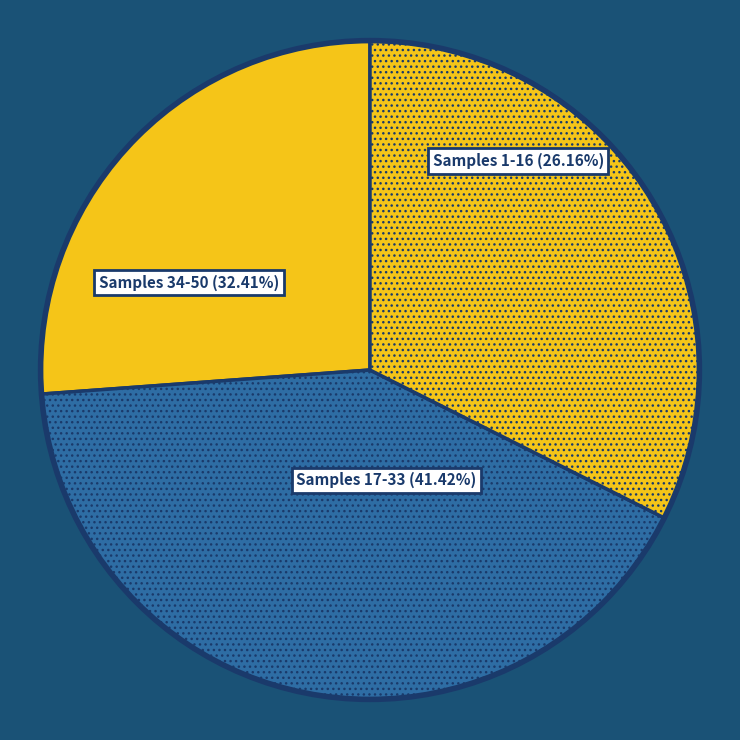

Does 186481 account for over 50% of the chart?

No